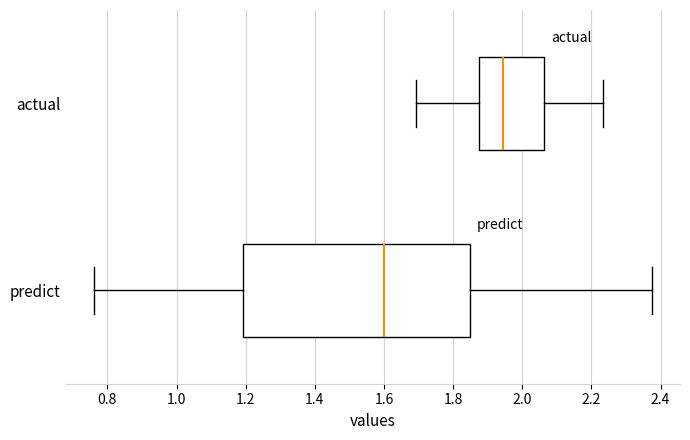

Where does the right whisker of the box for predict end on the x-axis? The values are not printed on the chart, so give them approximately, as read against the axis.

2.38